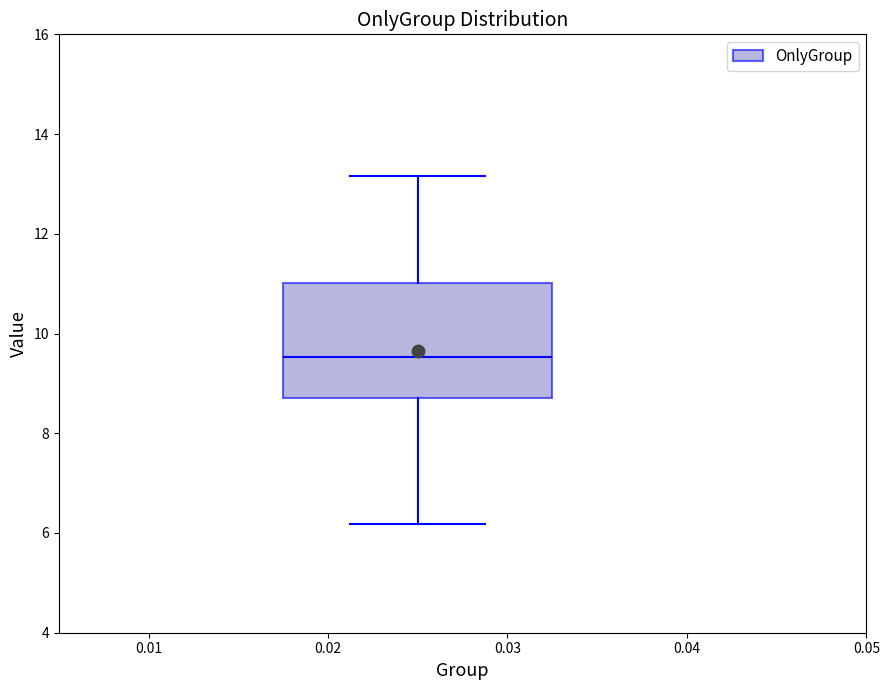

Where is the lower edge of the box on the y-axis? The values are not printed on the chart, so give them approximately, as read against the axis.

8.8